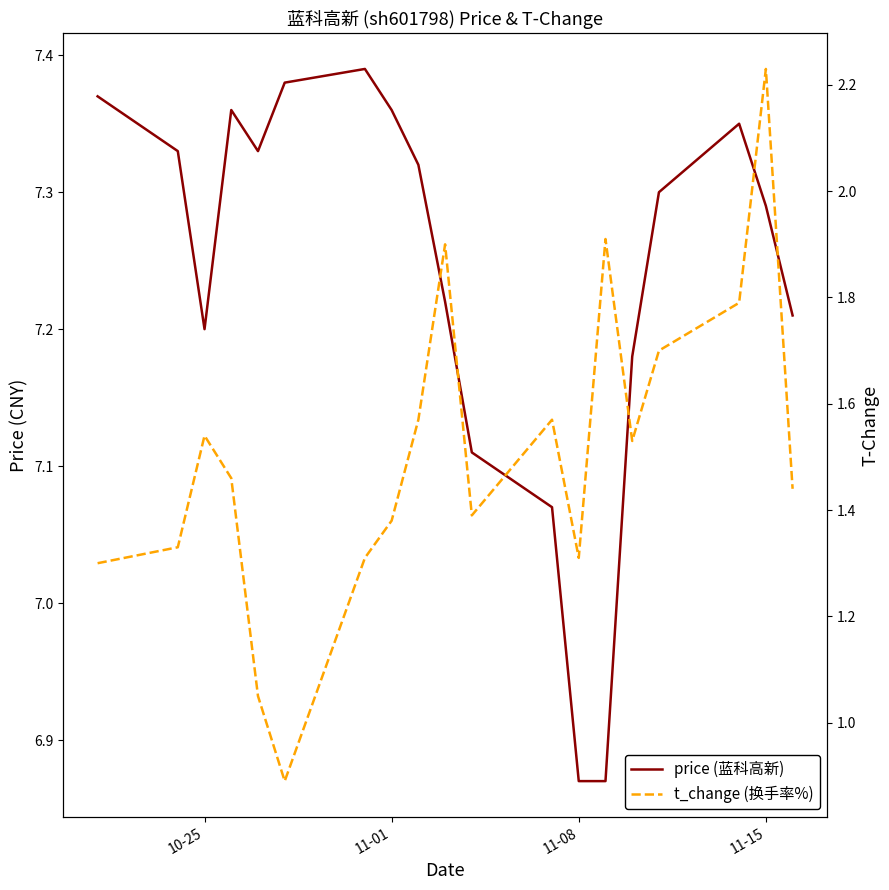

List the series in order of their overall mean, highest first.

price (蓝科高新), t_change (换手率%)